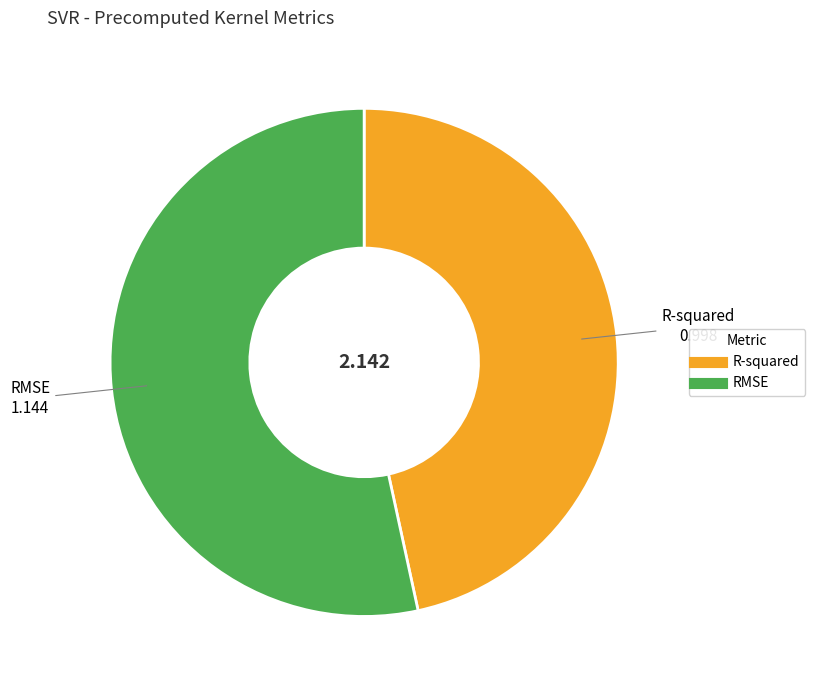

True or false: R-squared accounts for 47% of the total.

True